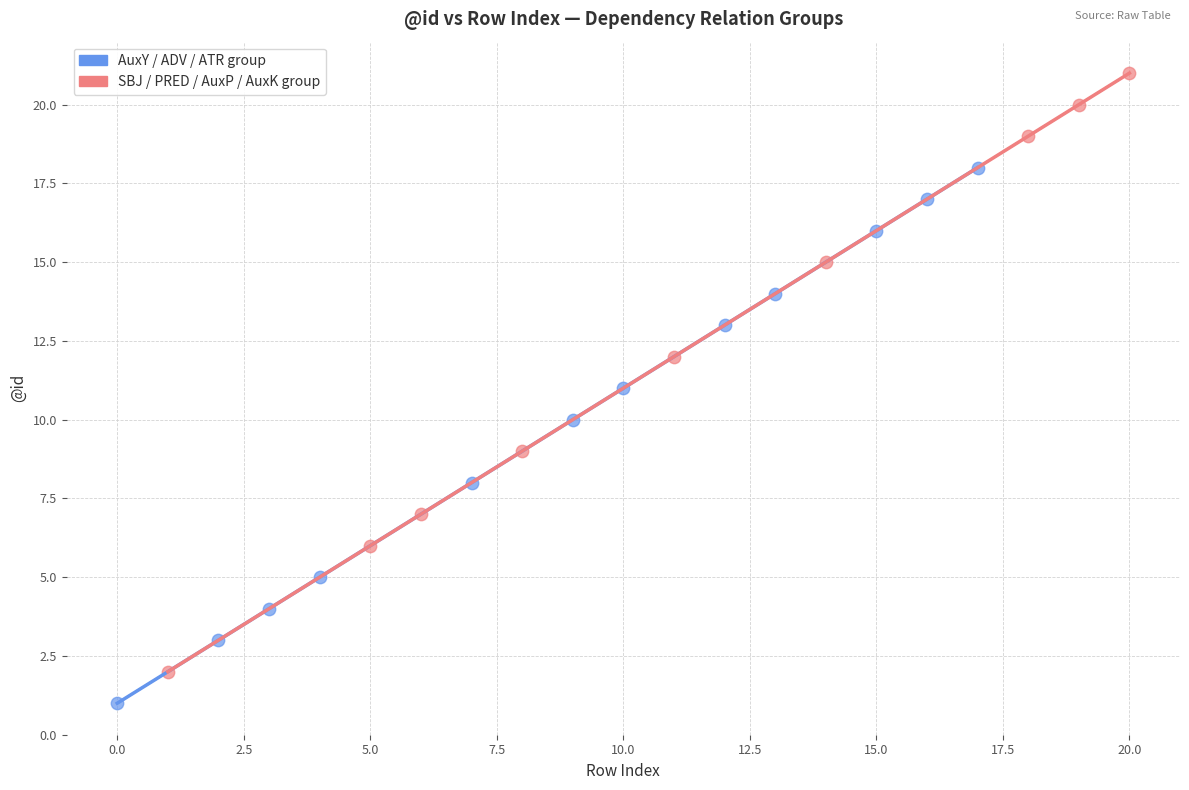

Which series reaches the maximum Y coordinate?

SBJ / PRED / AuxP / AuxK group